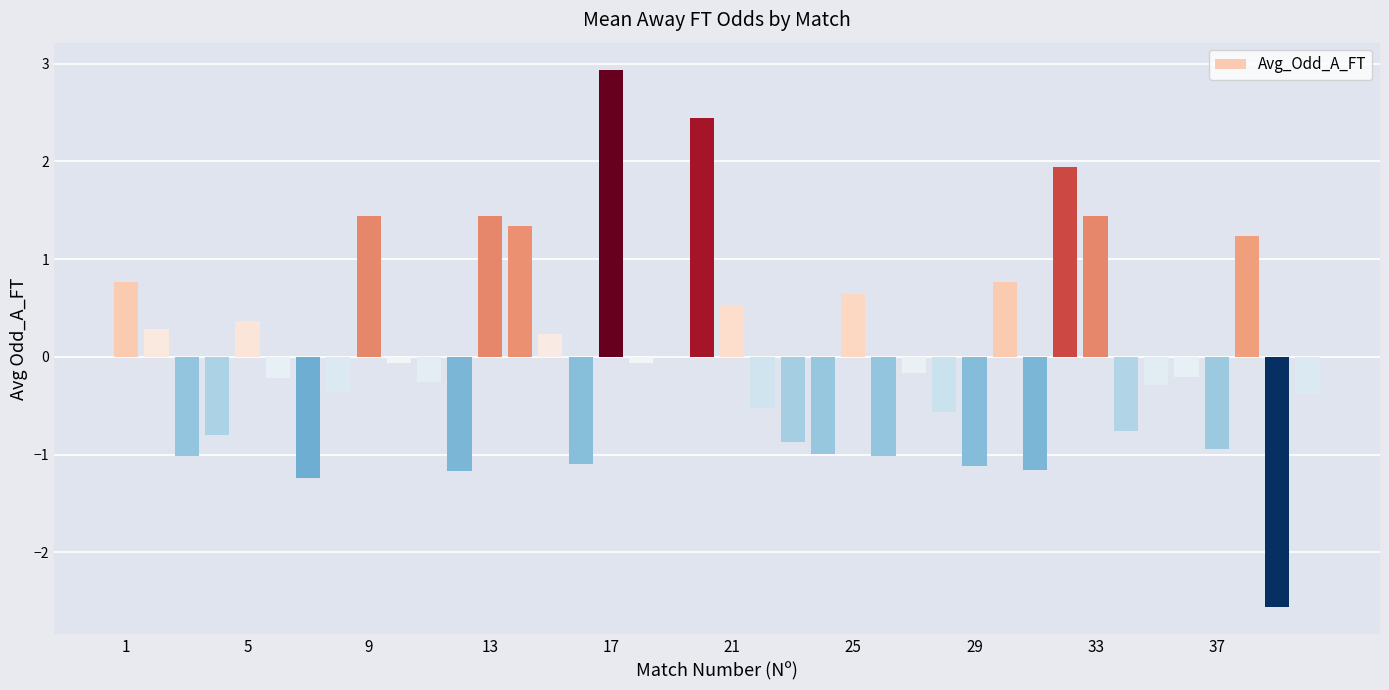

What is the greatest value displayed?

2.9